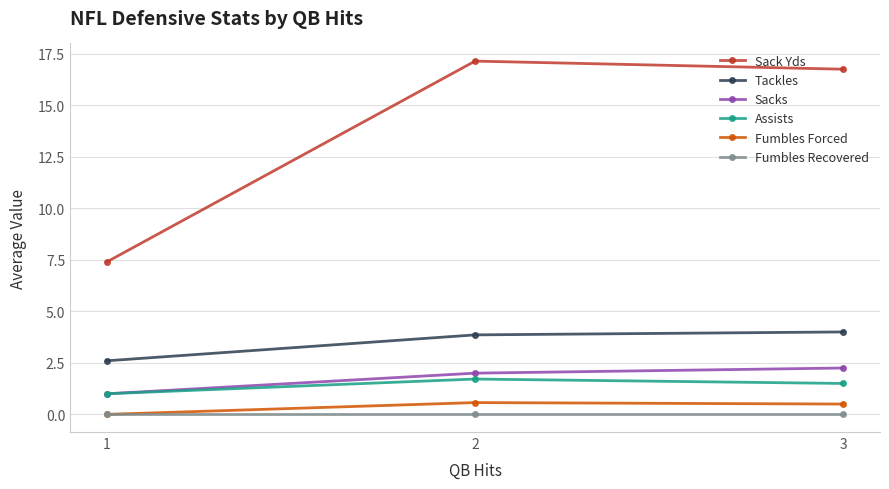

What is the average value of the Sack Yds series?

13.8